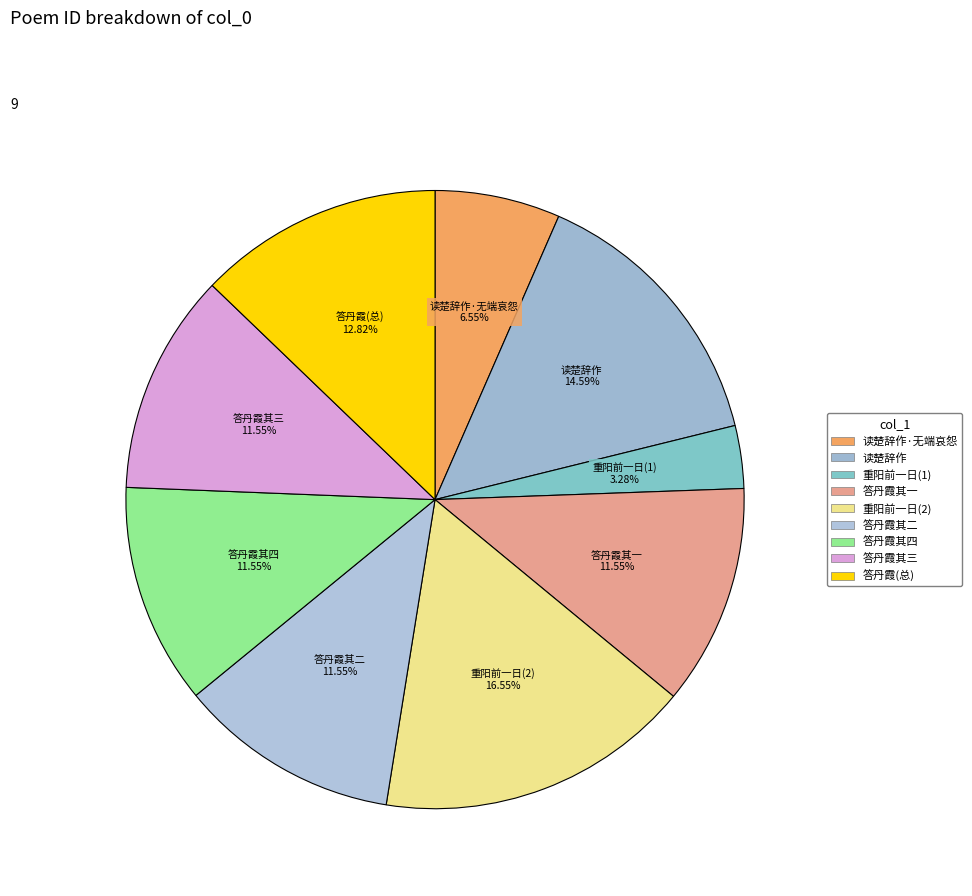

To the nearest percent, what is the difference between the largest and smallest slice percentages?

13%